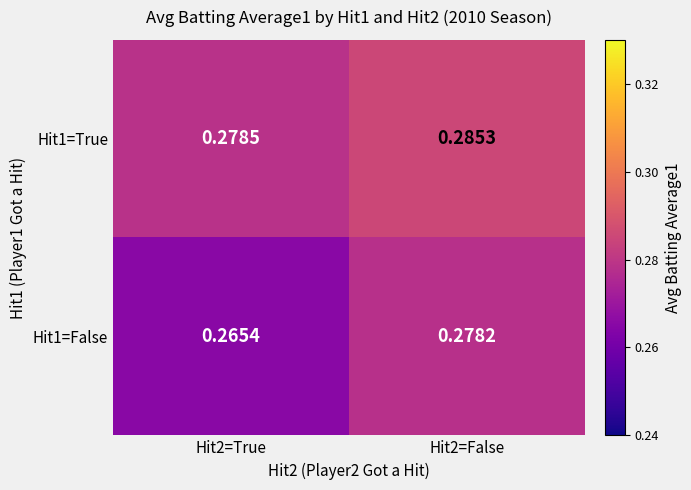

Between Hit2=True and Hit2=False, which series saw the biggest shift?

Hit1=False